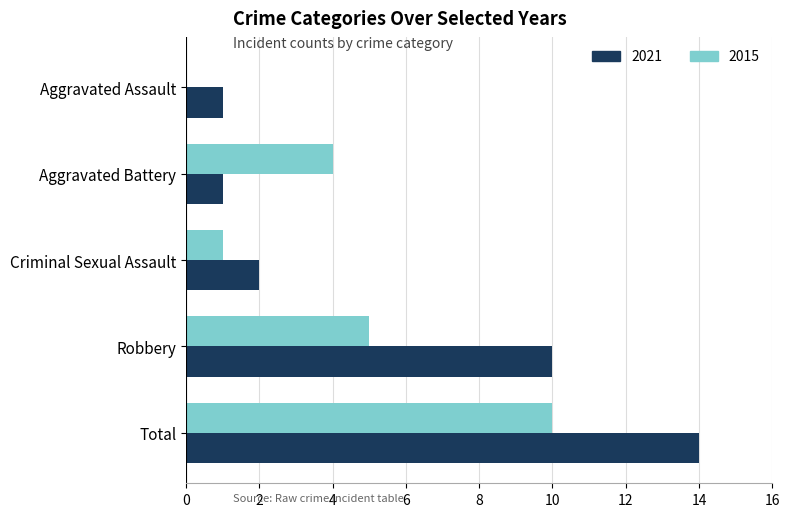

What is the sum of the 2015 values at Robbery and Total?

15